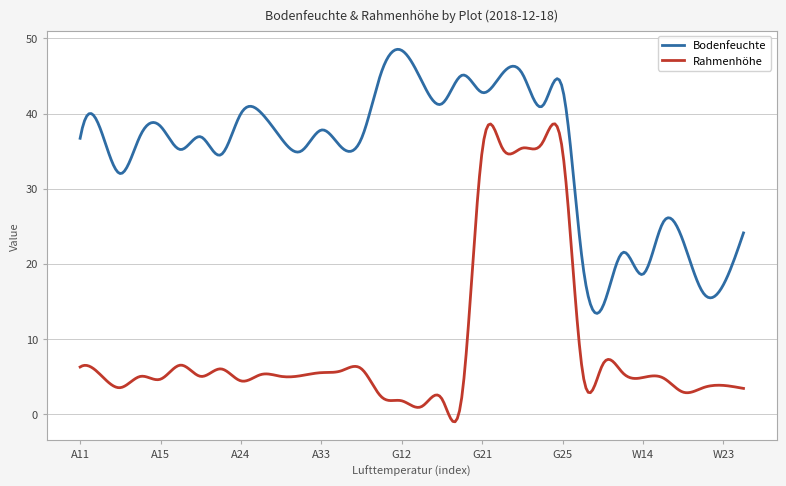

True or false: Rahmenhöhe has more than 1 points higher than both neighbors.

True